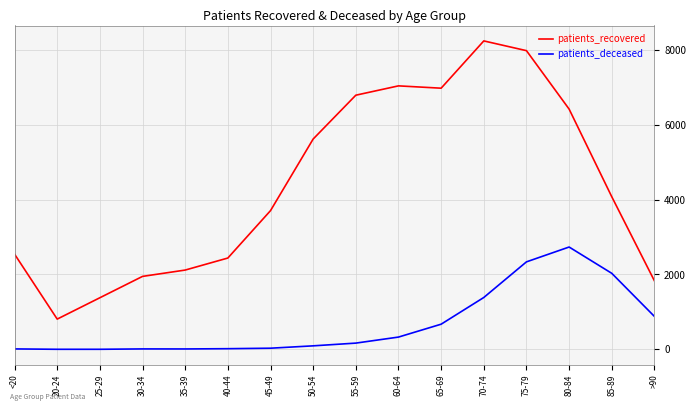

Which series has the widest spread of values?

patients_recovered